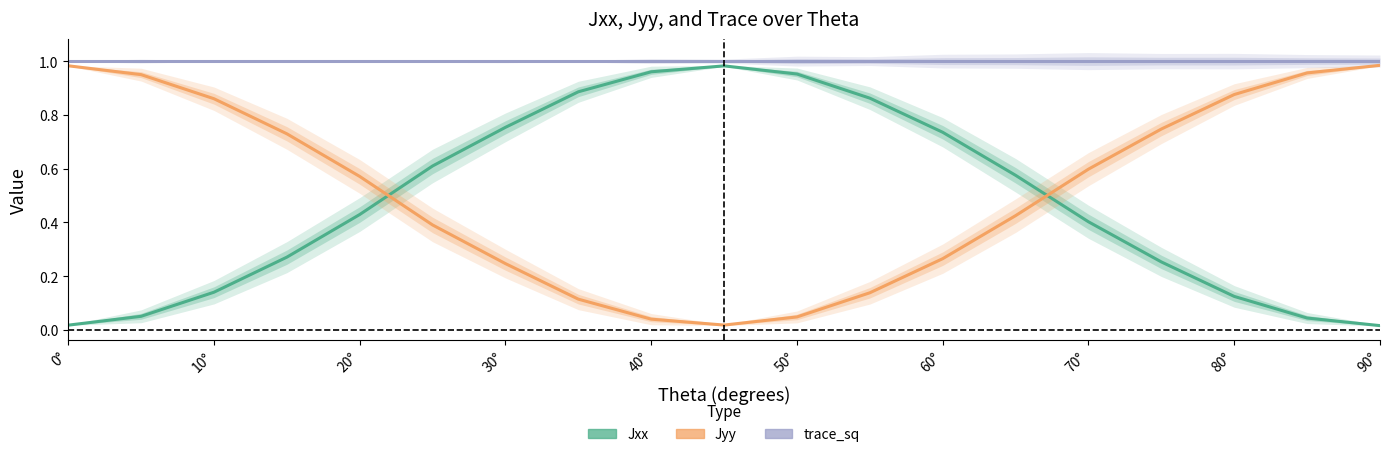

At which category does the chart reach its minimum across all series?

90°